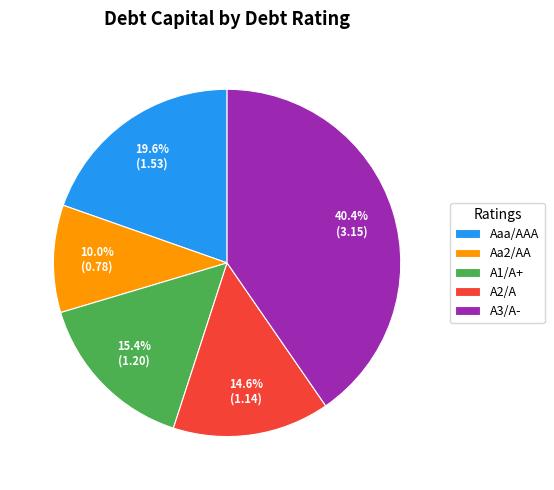

How many slices are in this pie chart?

5